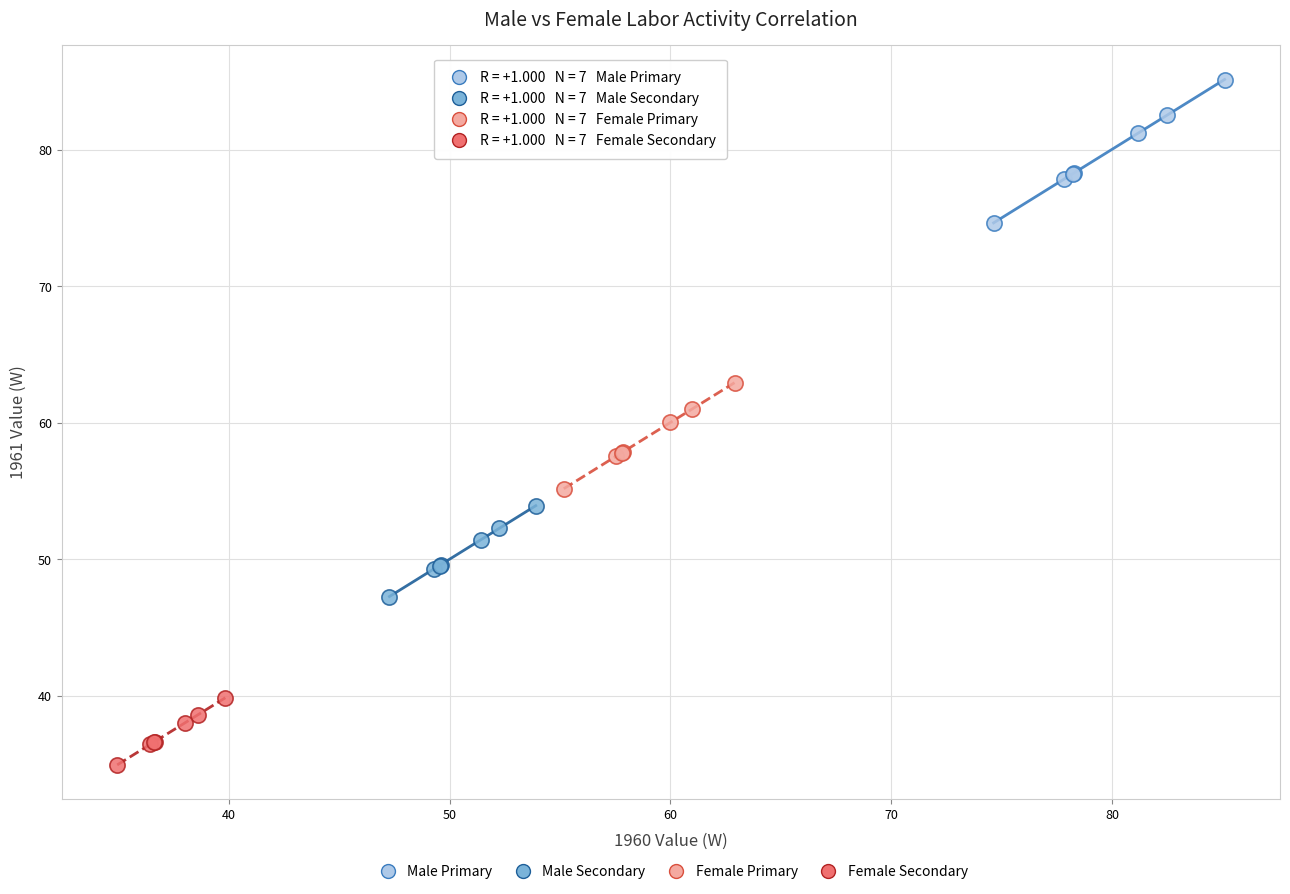

Which series reaches the maximum Y coordinate?

Male Primary